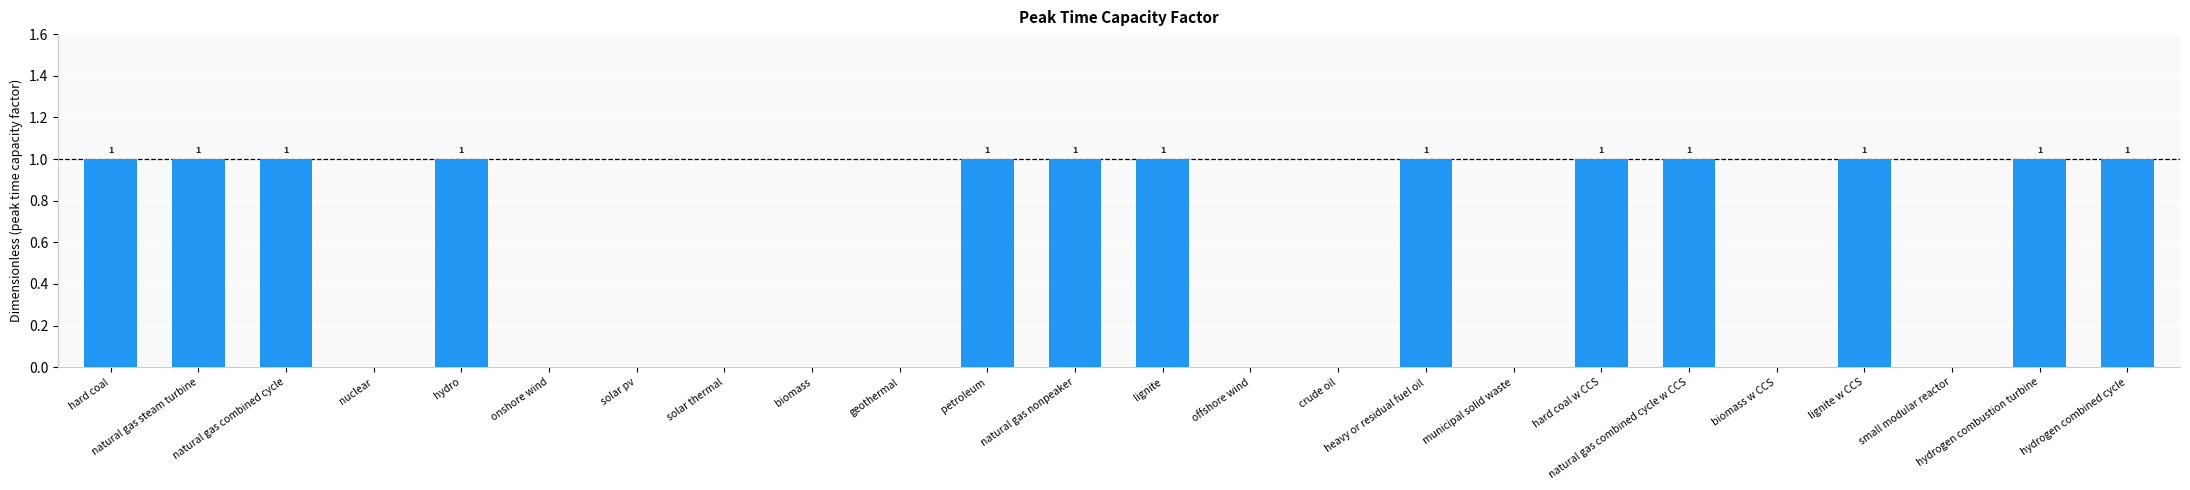

Is it true that the value at biomass is 0?

True